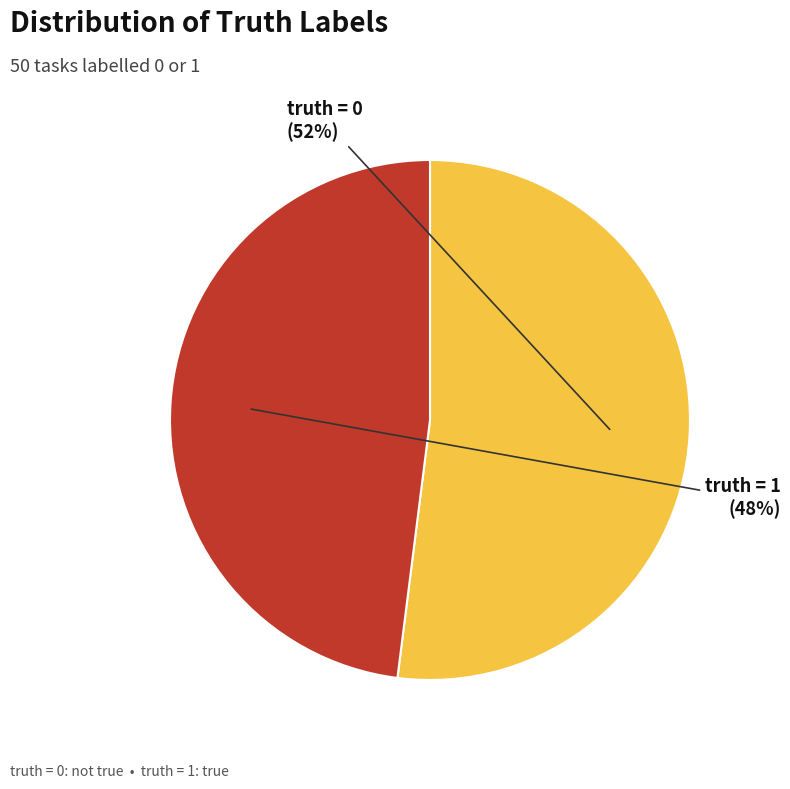

Count the number of slices in the pie.

2